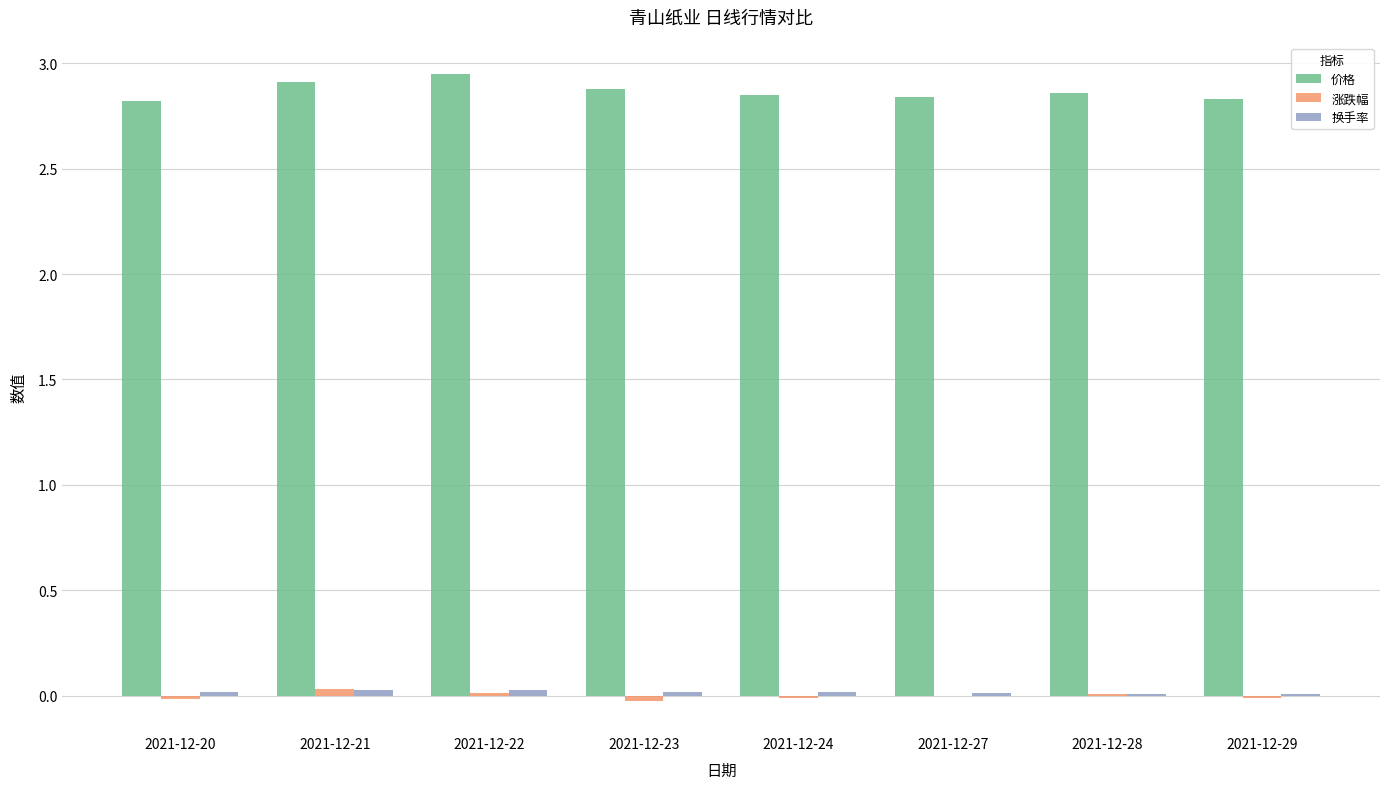

The 价格 series shows 2.8 at 2021-12-20. True or false?

True